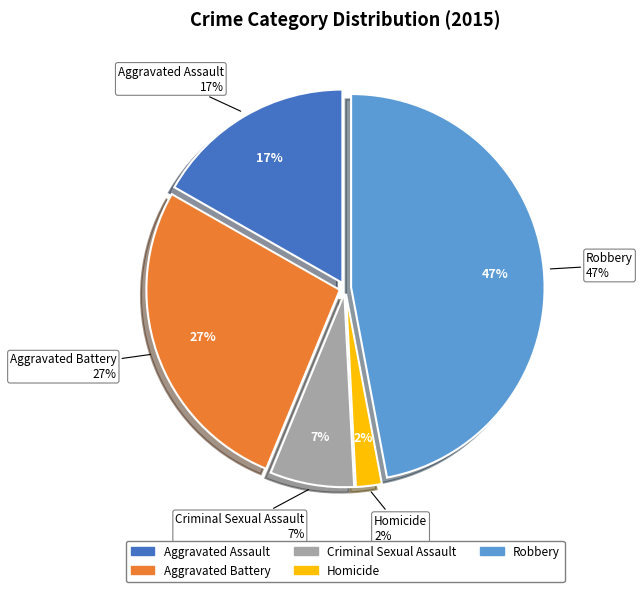

The Criminal Sexual Assault slice represents 1% of the pie. True or false?

False